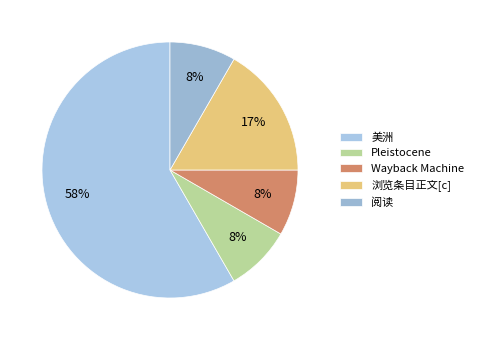

How many segments does this pie chart have?

5